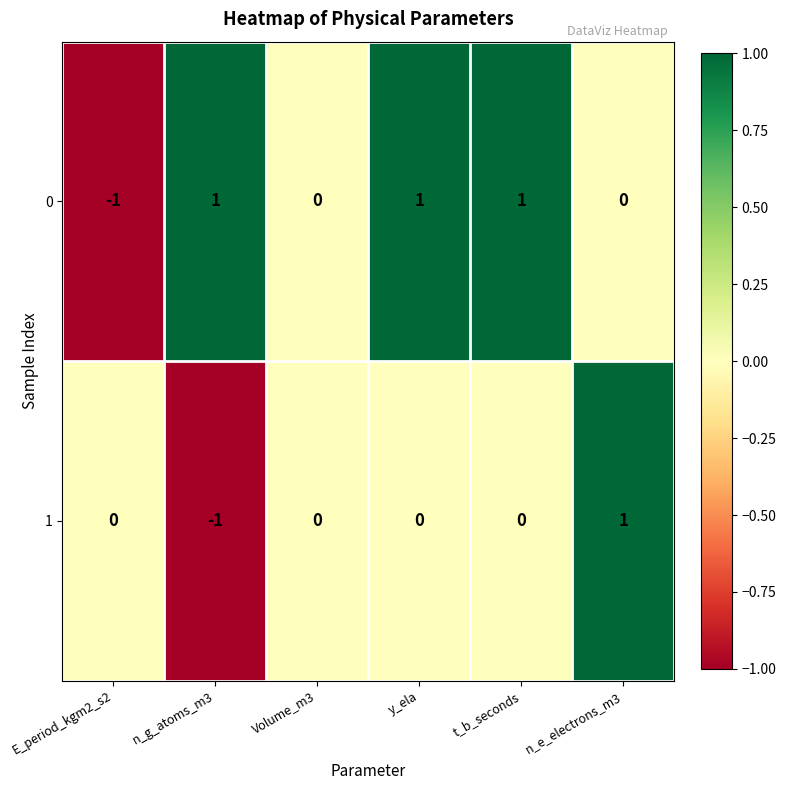

How many series are shown in this chart?

2